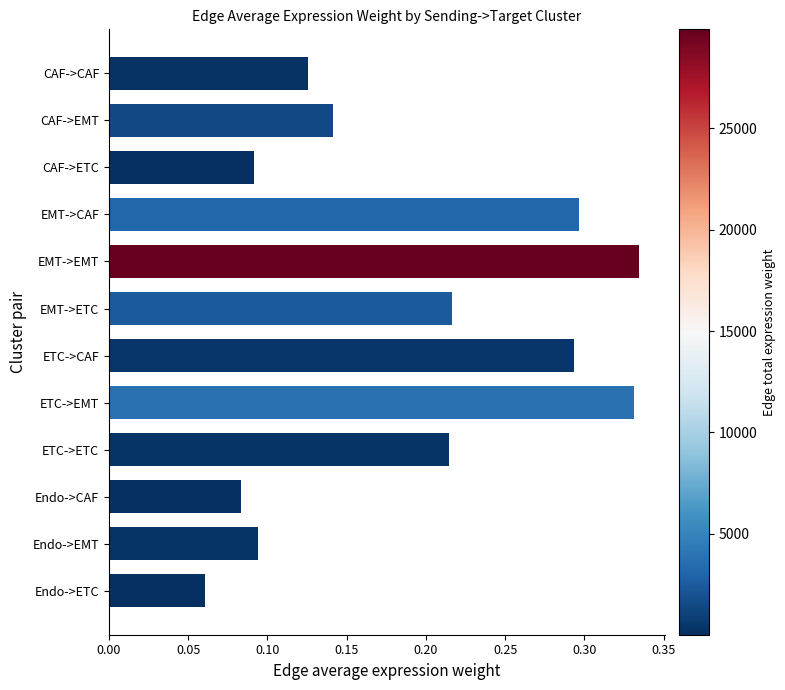

Which label corresponds to the largest value in the chart?

EMT->EMT